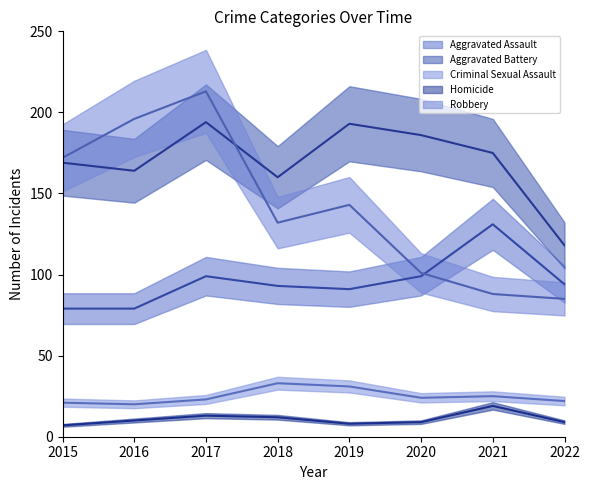

What is the total value across all series at 2022?

328